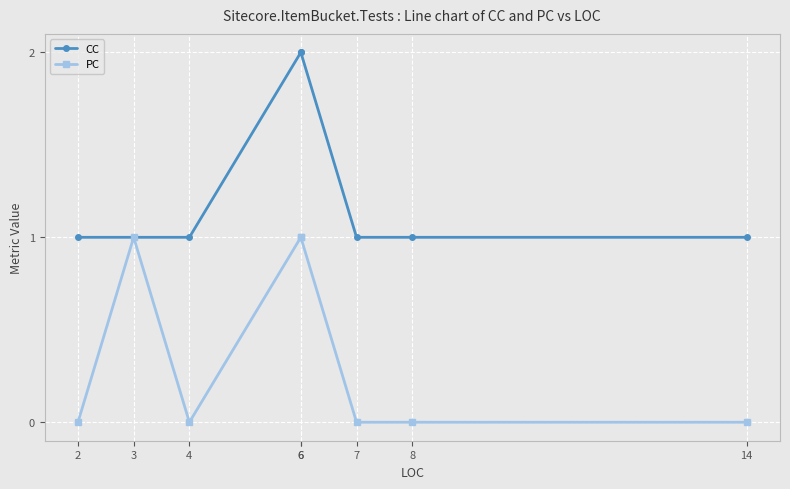

What is the total value across all series at 2?

1